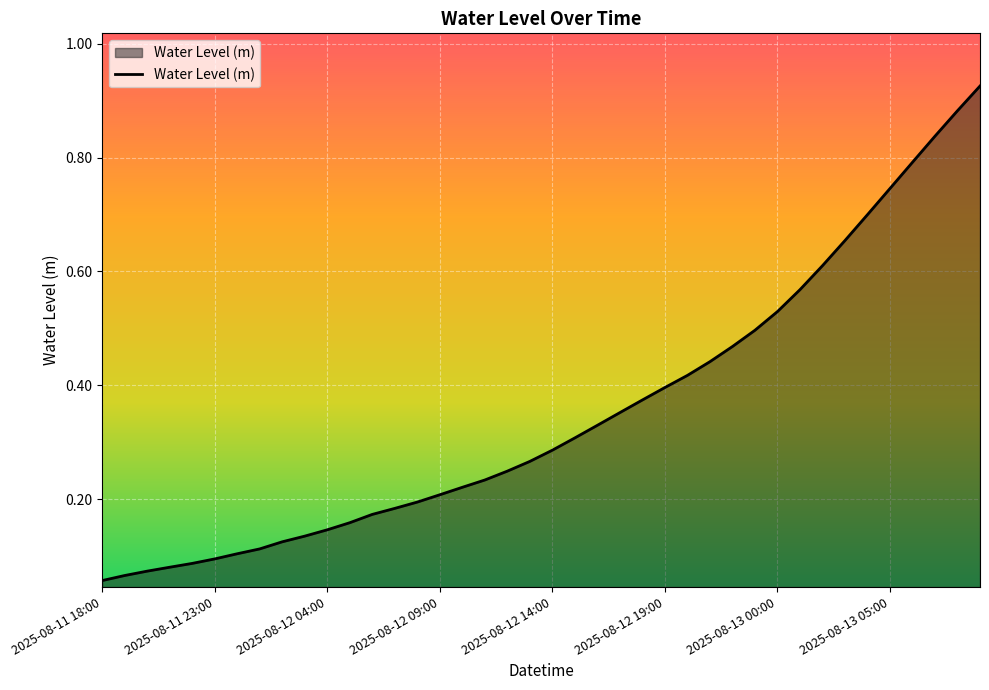

Reading left to right, extract all data points from this chart.

0.1	0.1	0.1	0.1	0.1	0.1	0.1	0.1	0.1	0.1	0.1	0.2	0.2	0.2	0.2	0.2	0.2	0.2	0.2	0.3	0.3	0.3	0.3	0.4	0.4	0.4	0.4	0.4	0.5	0.5	0.5	0.6	0.6	0.7	0.7	0.7	0.8	0.8	0.9	0.9